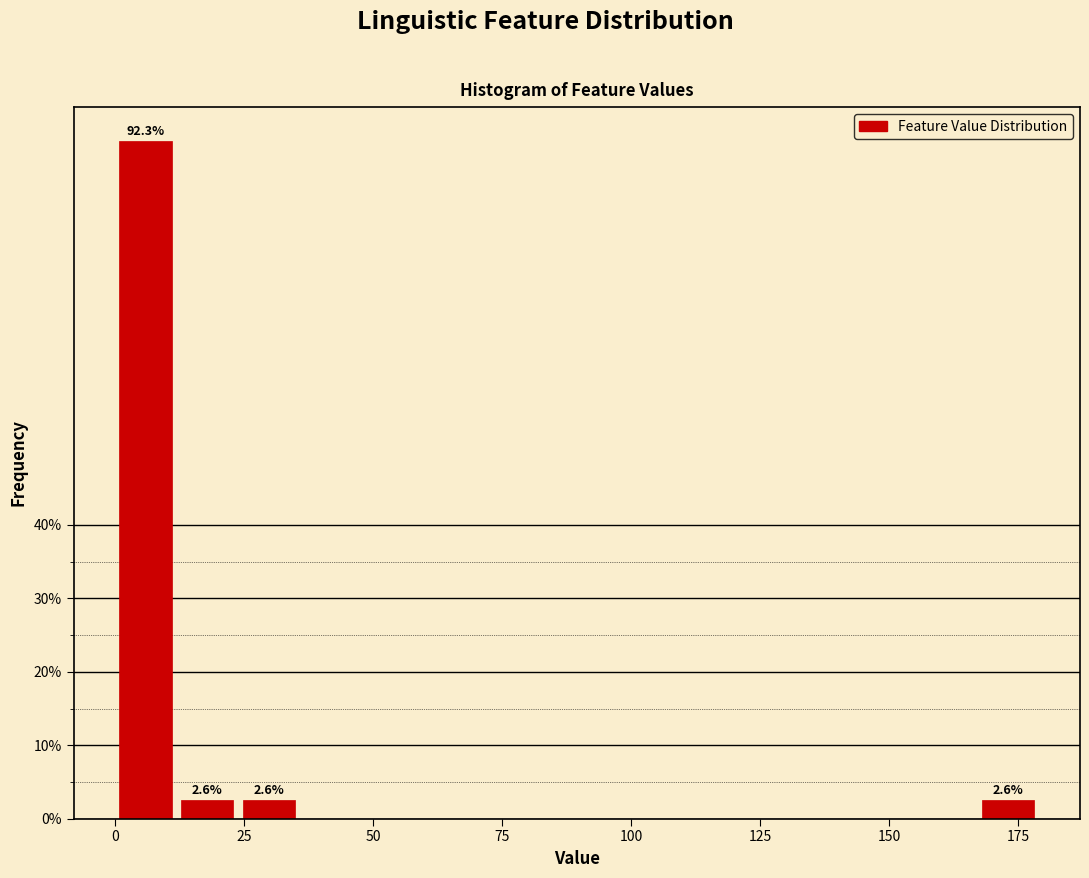

Read against the x-axis, roughly where is the centre of the tallest bar?

5